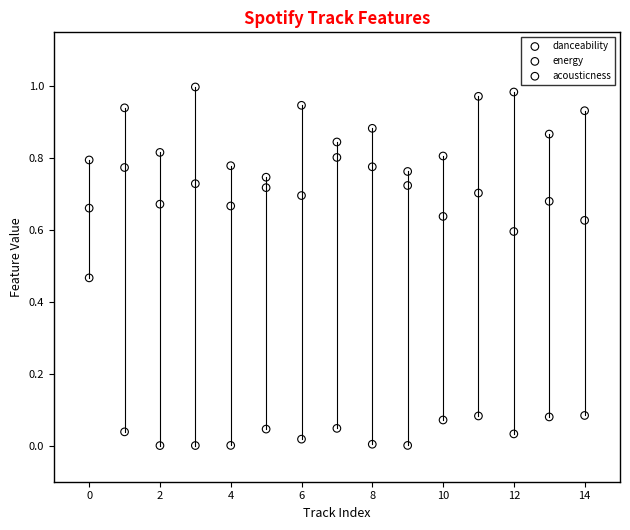

Which series reaches the minimum Y coordinate?

acousticness